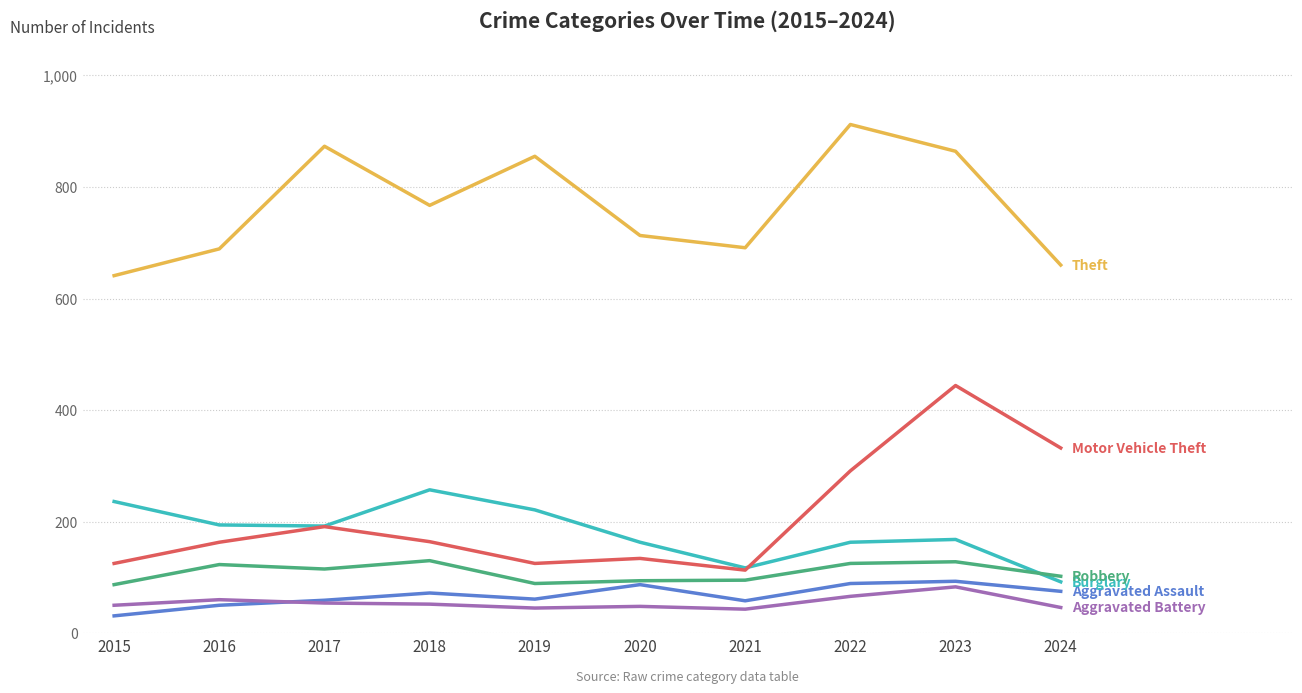

What is the total value across all series at 2021?

1117